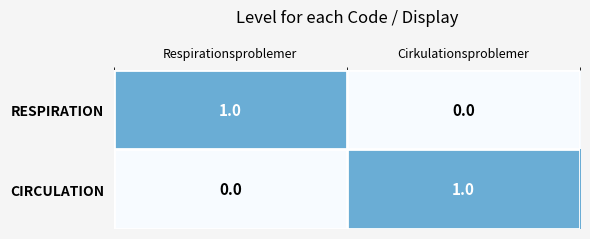

Rank the categories by CIRCULATION value from lowest to highest.

Respirationsproblemer, Cirkulationsproblemer